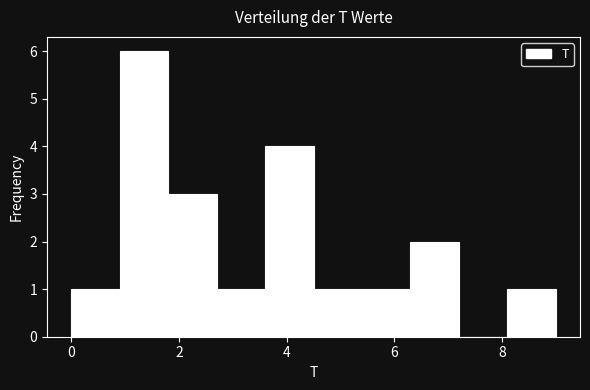

Reading left to right, transcribe this chart: for each bar, give the range it covers on the x-axis and its height. Neither the bar edges nor the heights are printed on the chart, so give them approximately, as read against the axes.

0.0 to 0.9: 1
0.9 to 1.8: 6
1.8 to 2.7: 3
2.7 to 3.6: 1
3.6 to 4.5: 4
4.5 to 5.4: 1
5.4 to 6.3: 1
6.3 to 7.2: 2
7.2 to 8.1: 0
8.1 to 9.0: 1